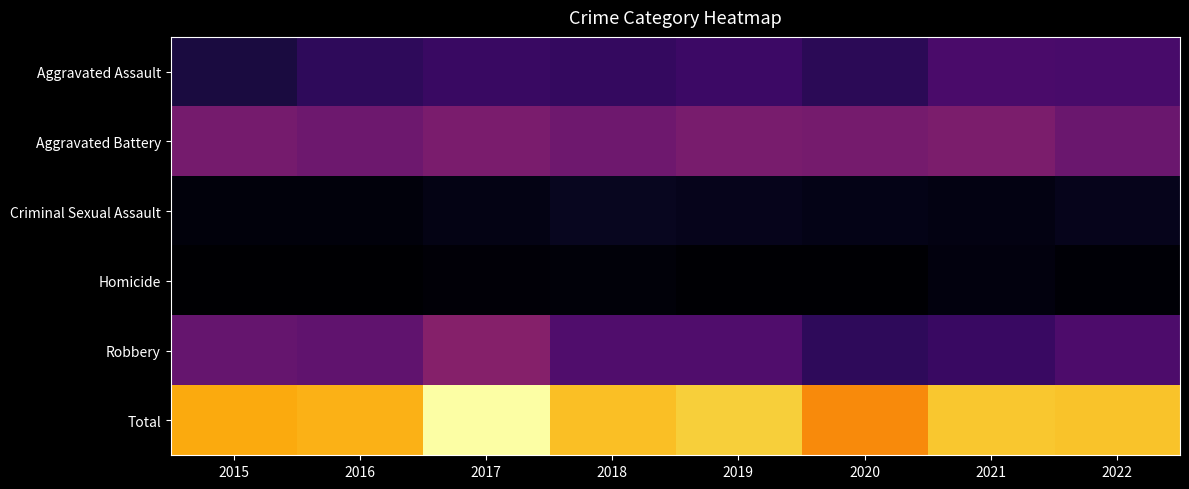

Reading left to right, transcribe all the data shown in this chart.

Aggravated Assault: 2015=40	2016=55	2017=63	2018=59	2019=66	2020=53	2021=76	2022=74
Aggravated Battery: 2015=109	2016=103	2017=113	2018=104	2019=112	2020=109	2021=114	2022=100
Criminal Sexual Assault: 2015=12	2016=12	2017=17	2018=23	2019=21	2020=18	2021=16	2022=20
Homicide: 2015=5	2016=6	2017=9	2018=11	2019=7	2020=7	2021=13	2022=8
Robbery: 2015=97	2016=93	2017=122	2018=80	2019=81	2020=56	2021=63	2022=78
Total: 2015=263	2016=269	2017=324	2018=277	2019=287	2020=243	2021=282	2022=280